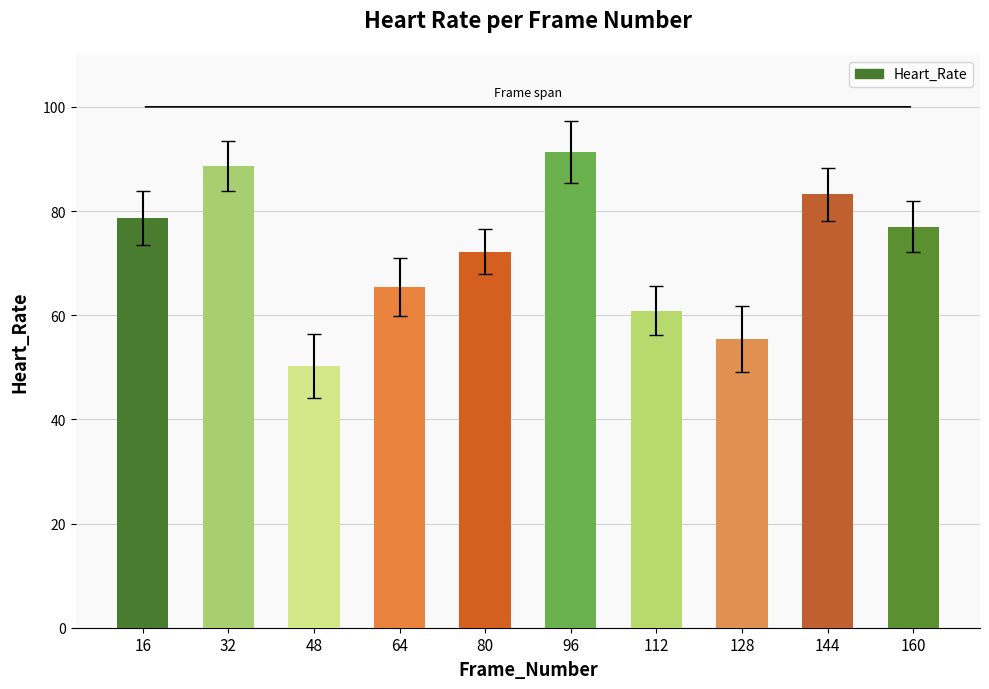

What is the value of the 9th bar from the left?

83.2